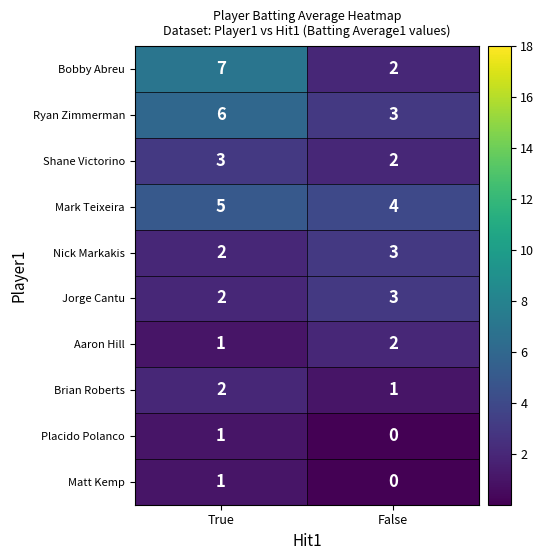

Is it true that Mark Teixeira equals 2 at False?

False